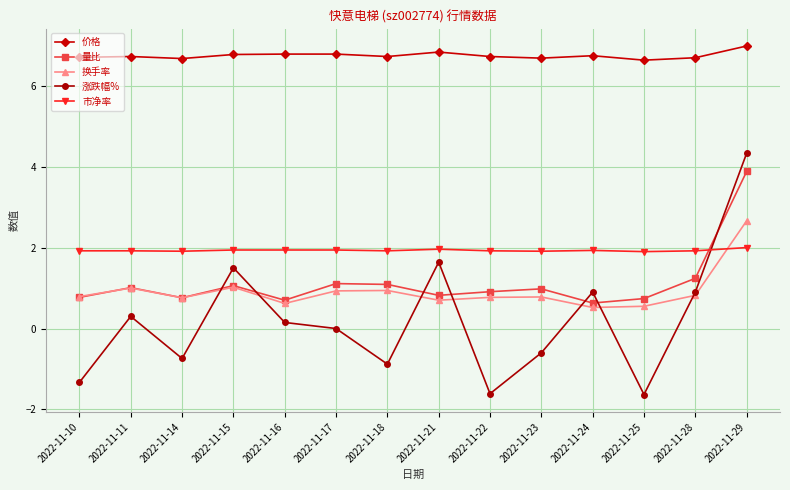

What is the sum of all 价格 values?

94.4